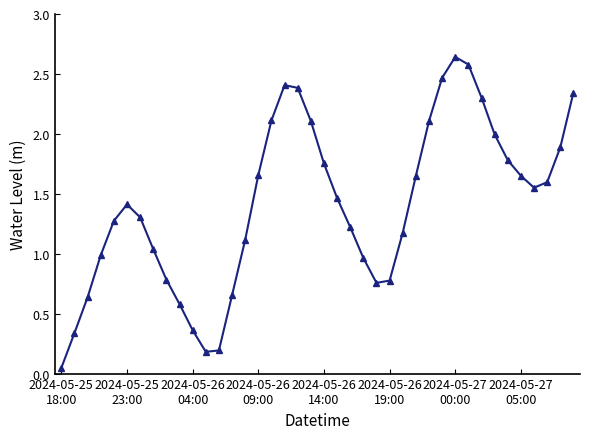

How many points are lower than both their immediate neighbors (excluding endpoints)?

3